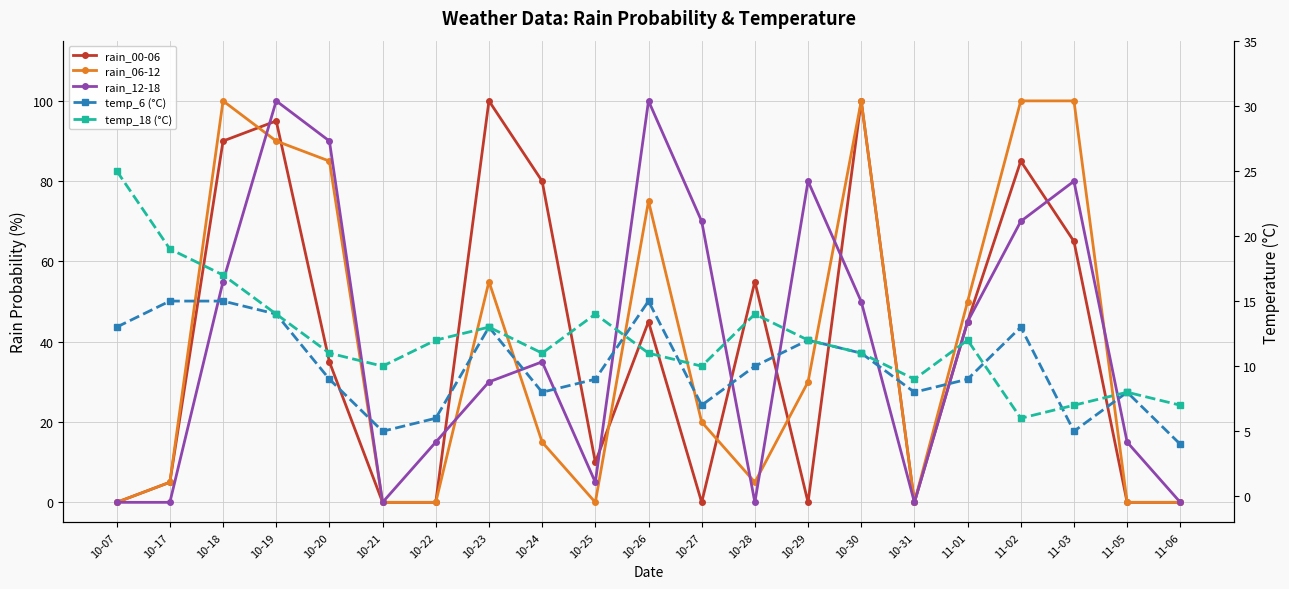

At which label does temp_6 (°C) reach its peak?

10-17